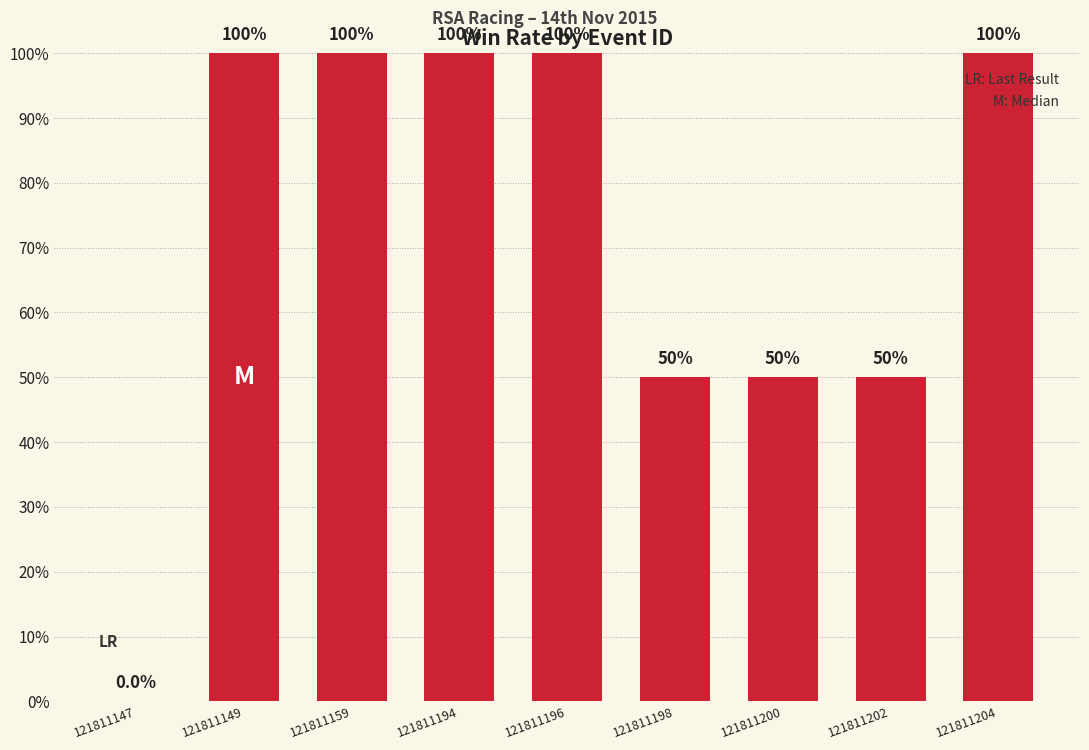

How many positive values are there?

8